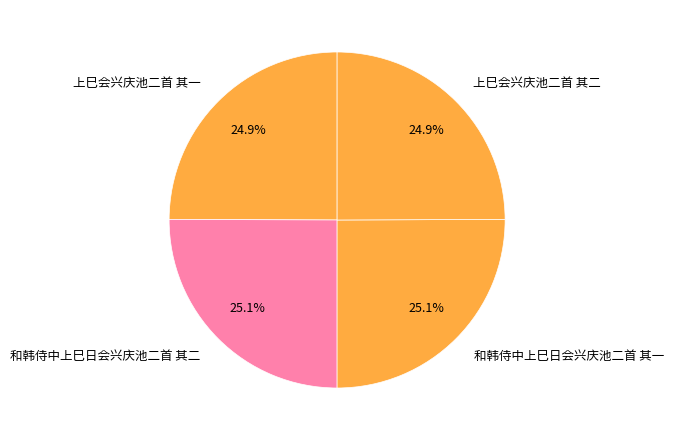

How many slices are in this pie chart?

4